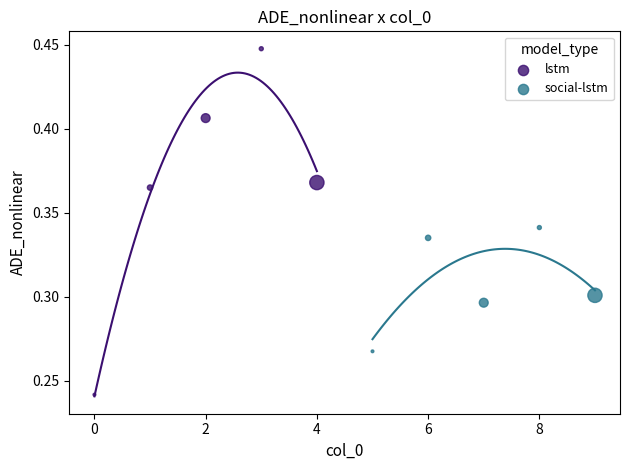

Which series contains the lowest Y value?

lstm